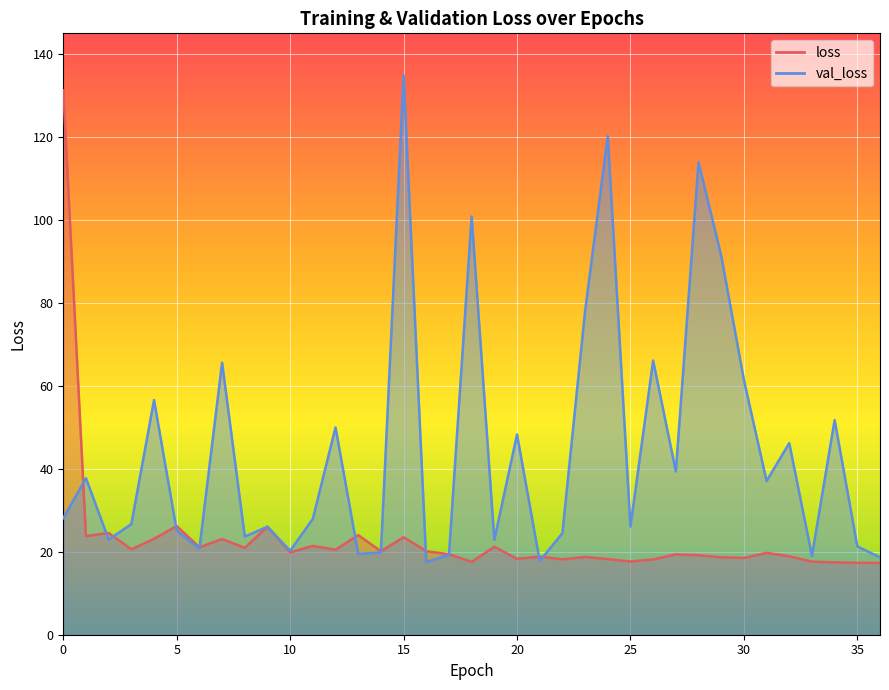

What is the difference between the val_loss values at 18 and 11?

72.9